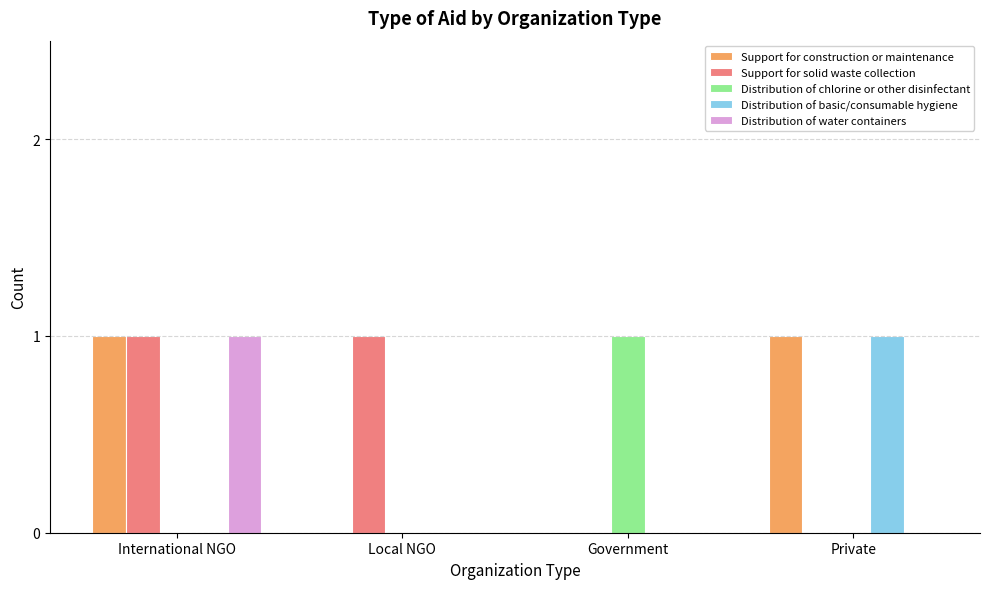

At which label does Distribution of chlorine or other disinfectant reach its peak?

Government